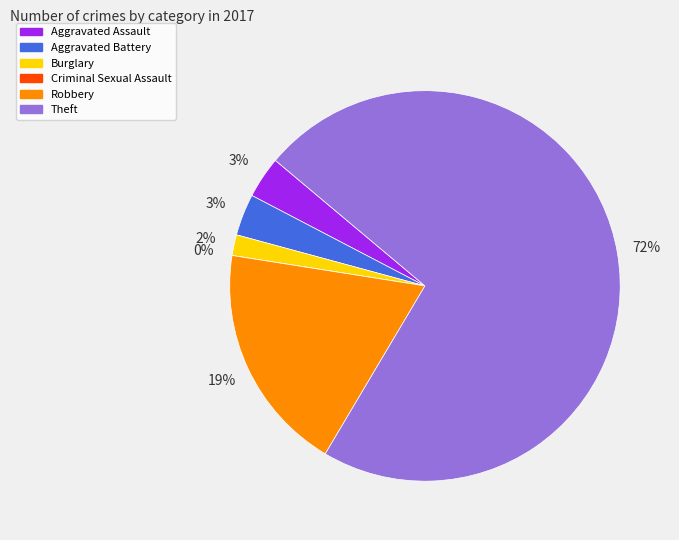

How many slices are in this pie chart?

6